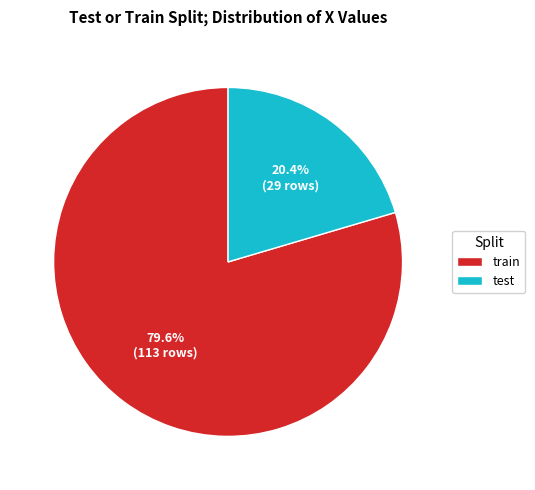

Count the number of slices in the pie.

2